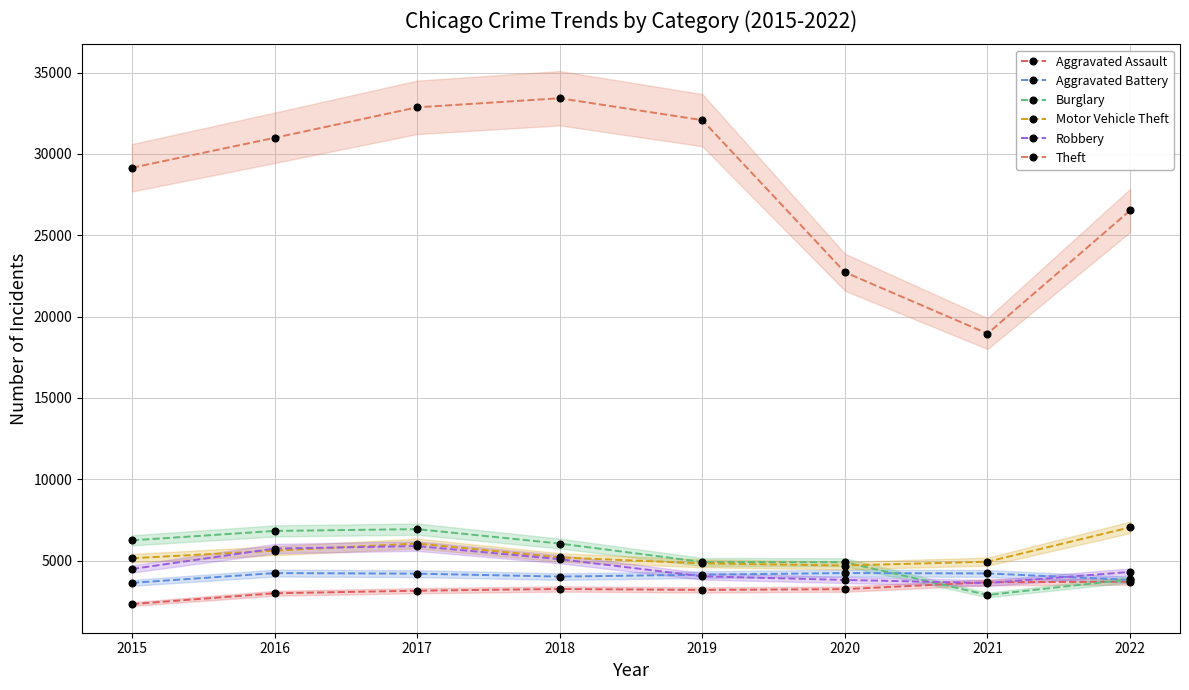

The Theft series shows 30987 at 2016. True or false?

True